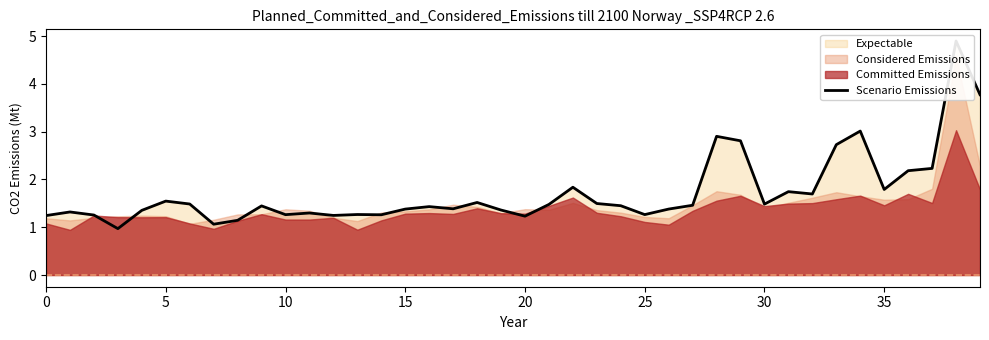

What is the ratio of the value at 15 to the value at 10?

1.1